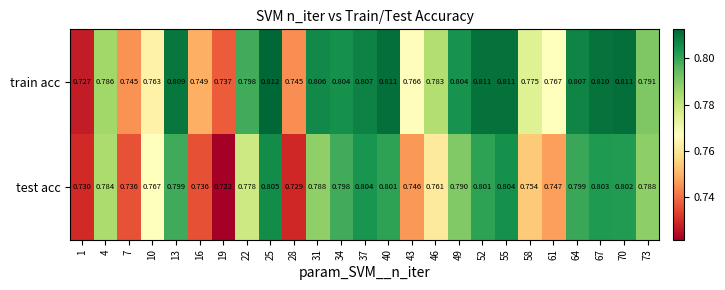

Rank the series by their average value, from lowest to highest.

test acc, train acc